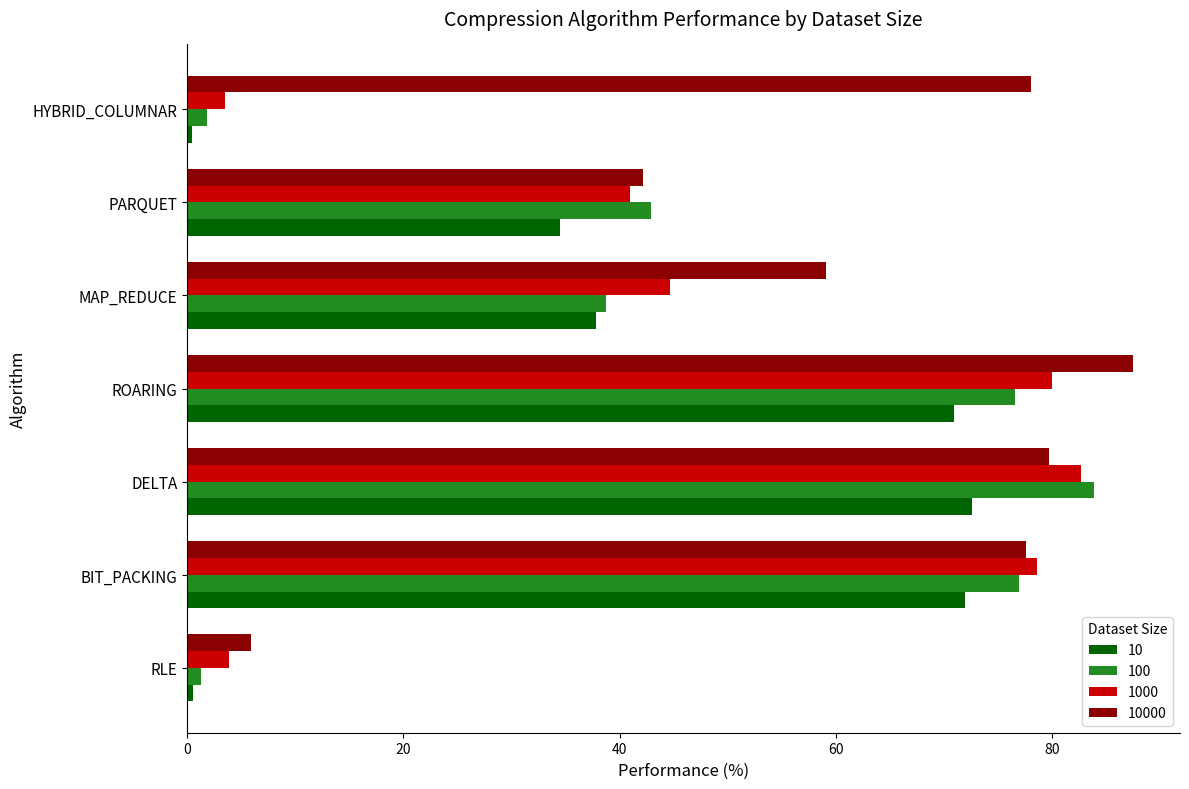

Which series has the largest range (max minus min)?

100